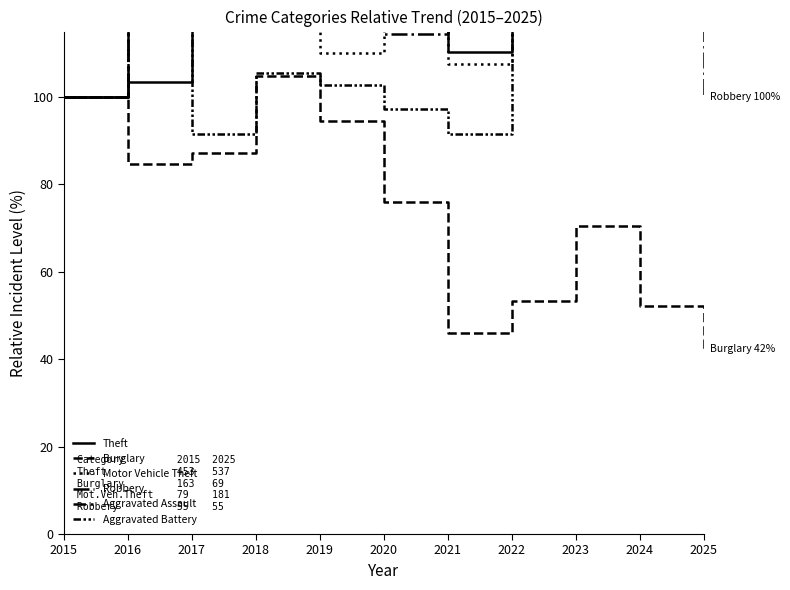

Reading left to right, extract all data points from this chart.

Theft: 100.0	103.5	133.3	127.6	141.7	117.4	110.4	149.4	142.8	136.6	118.5
Burglary: 100.0	84.7	87.1	104.9	94.5	76.1	46.0	53.4	70.6	52.1	42.3
Motor Vehicle Theft: 100.0	125.3	189.9	135.4	110.1	117.7	107.6	211.4	357.0	400.0	229.1
Robbery: 100.0	167.3	154.5	170.9	120.0	114.5	130.9	134.5	158.2	169.1	100.0
Aggravated Assault: 100.0	176.0	168.0	228.0	188.0	256.0	176.0	232.0	292.0	256.0	228.0
Aggravated Battery: 100.0	125.0	91.7	105.6	102.8	97.2	91.7	138.9	180.6	116.7	155.6